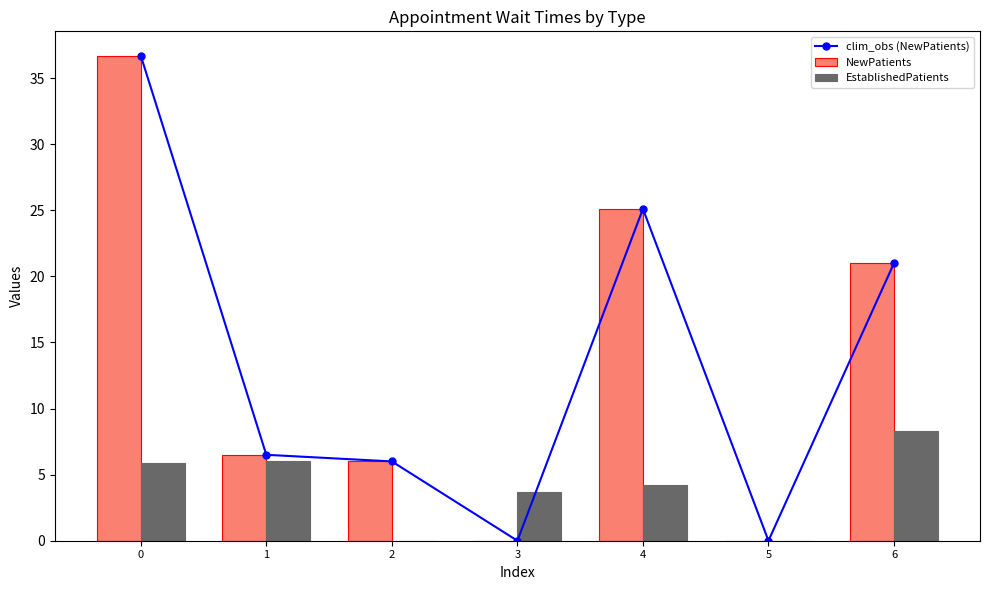

Rank the series at 6 from highest to lowest value.

clim_obs (NewPatients), NewPatients, EstablishedPatients